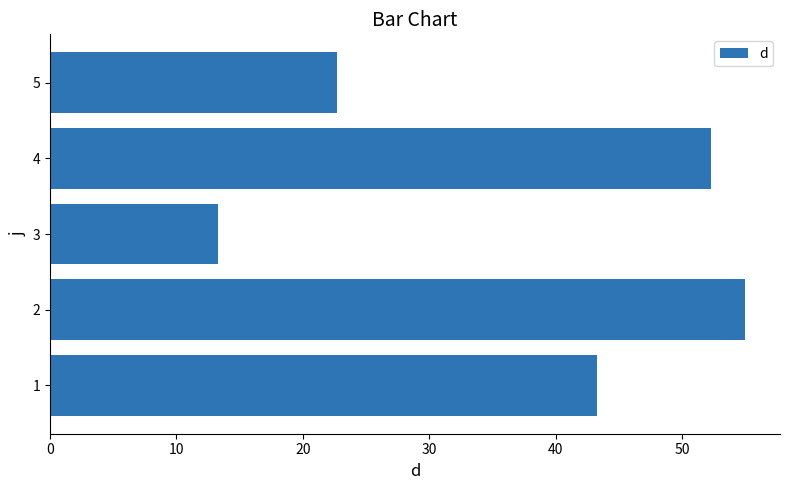

How many values exceed 43?

3